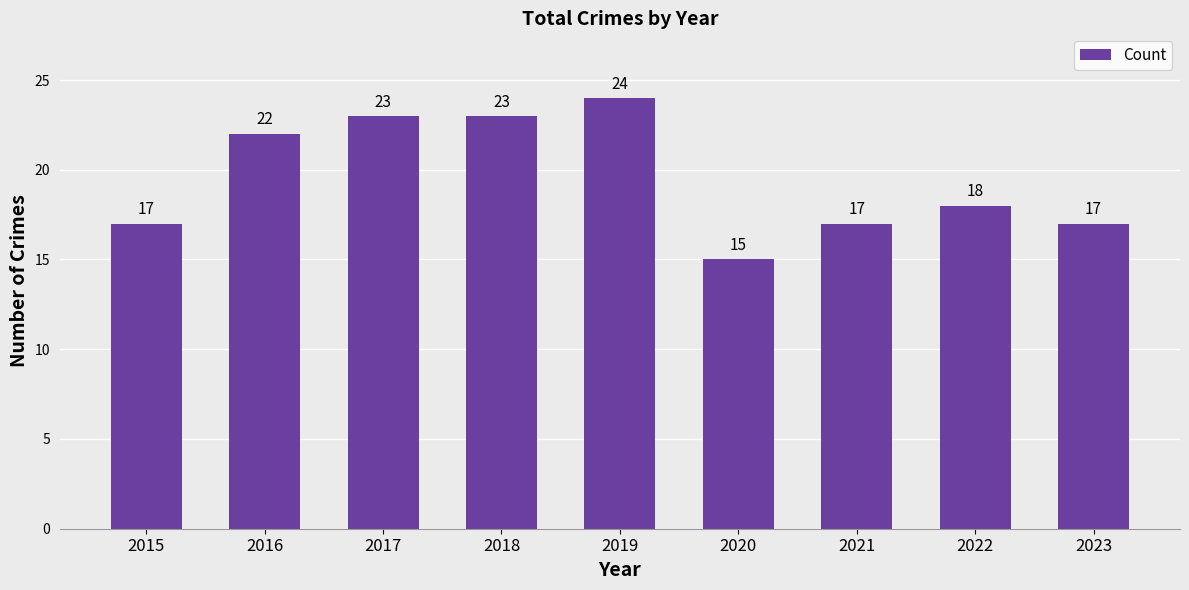

Is it true that the value at 2018 is 32?

False